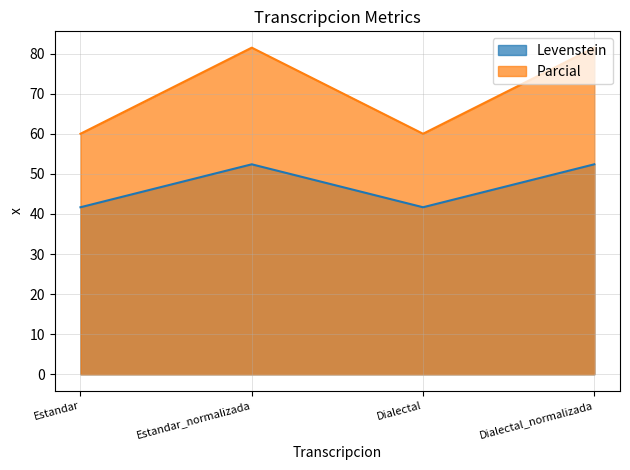

Which series has the largest total across all categories?

Parcial